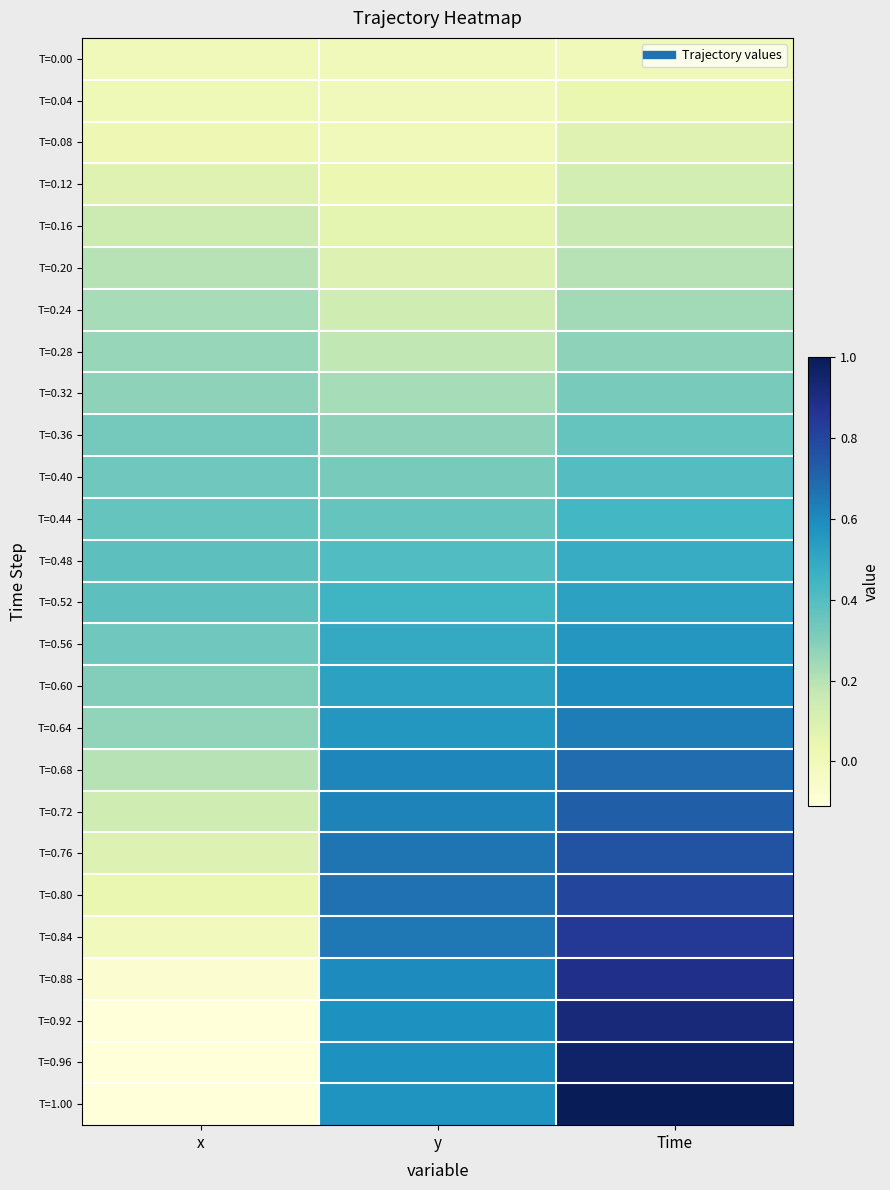

What is the difference between the highest and lowest values at y?

0.7